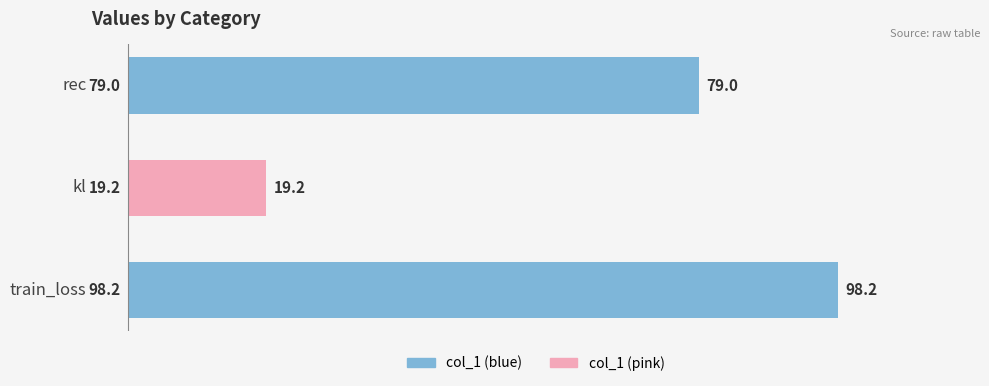

At which label is the value closest to 58?

rec